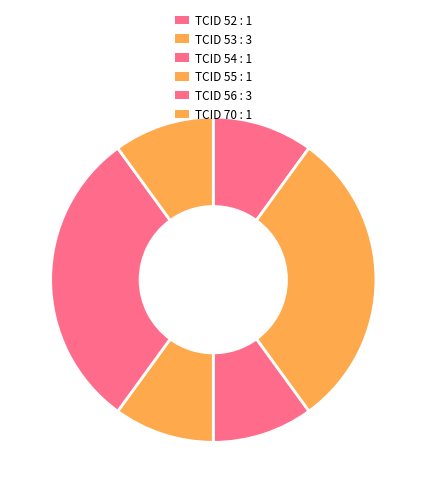

To the nearest percent, what is the combined percentage of TCID 55 and TCID 70?

20%